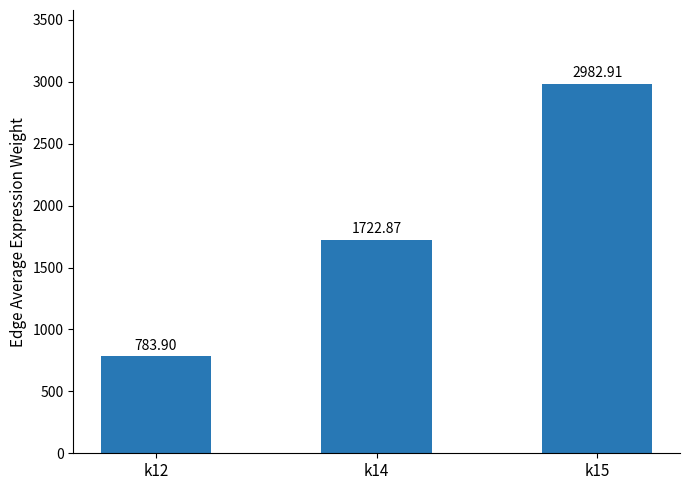

What is the average value?

1829.9